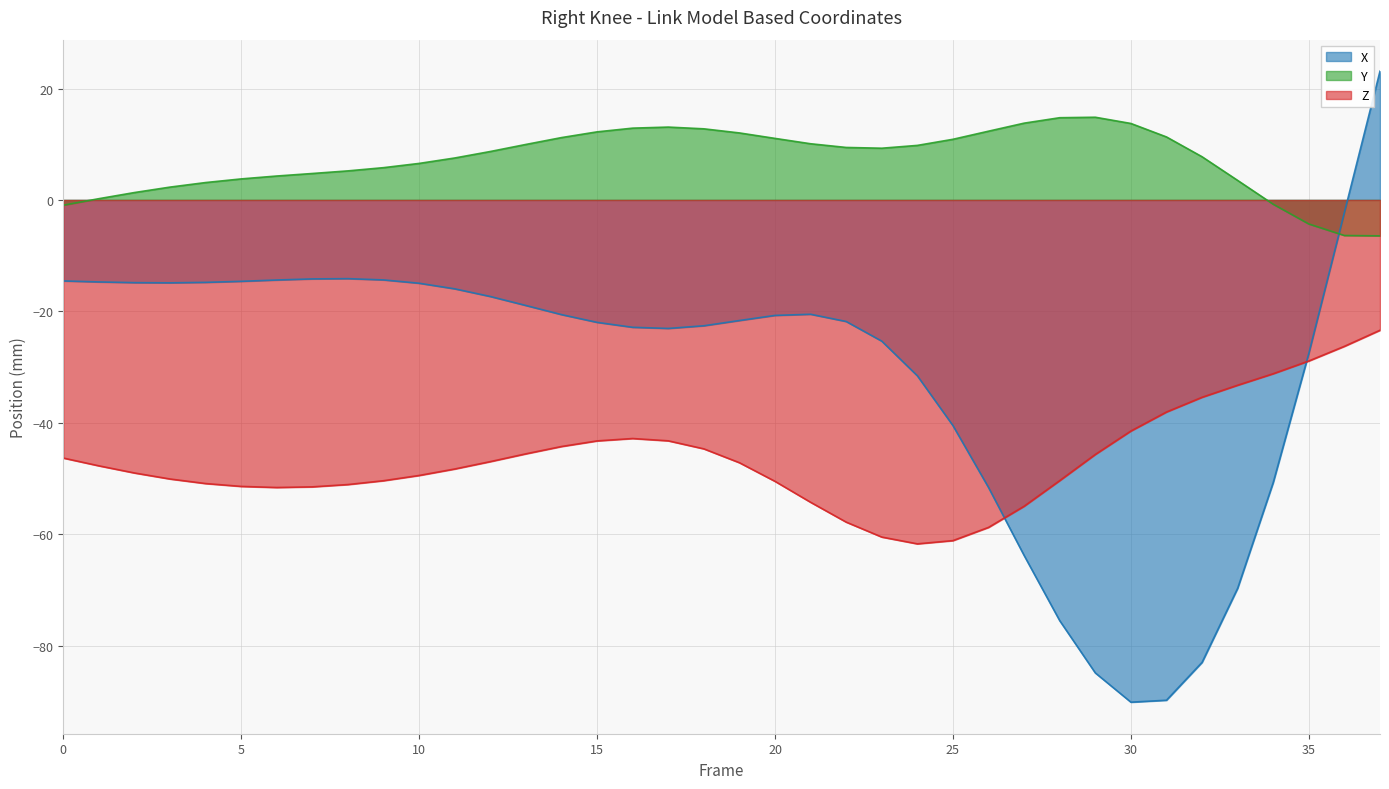

What are all the series names shown in the legend?

X, Y, Z